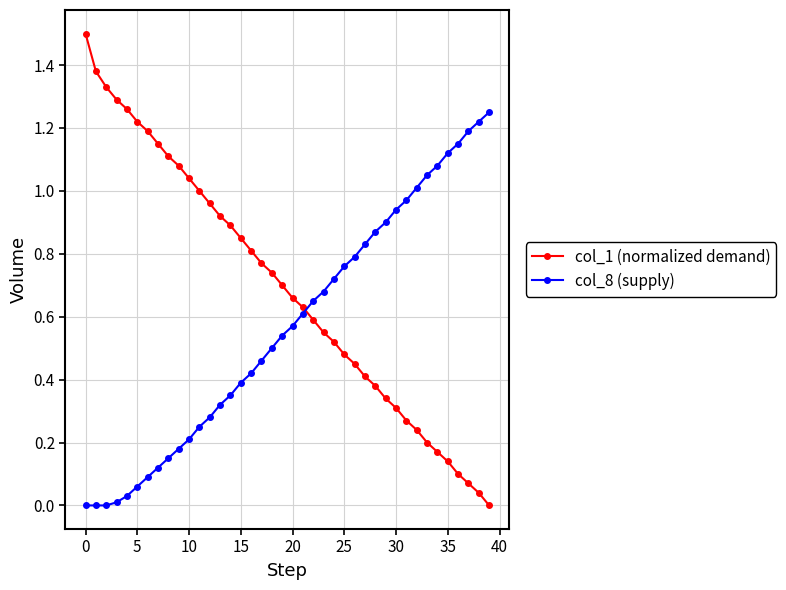

How many values in col_1 (normalized demand) are above zero?

39